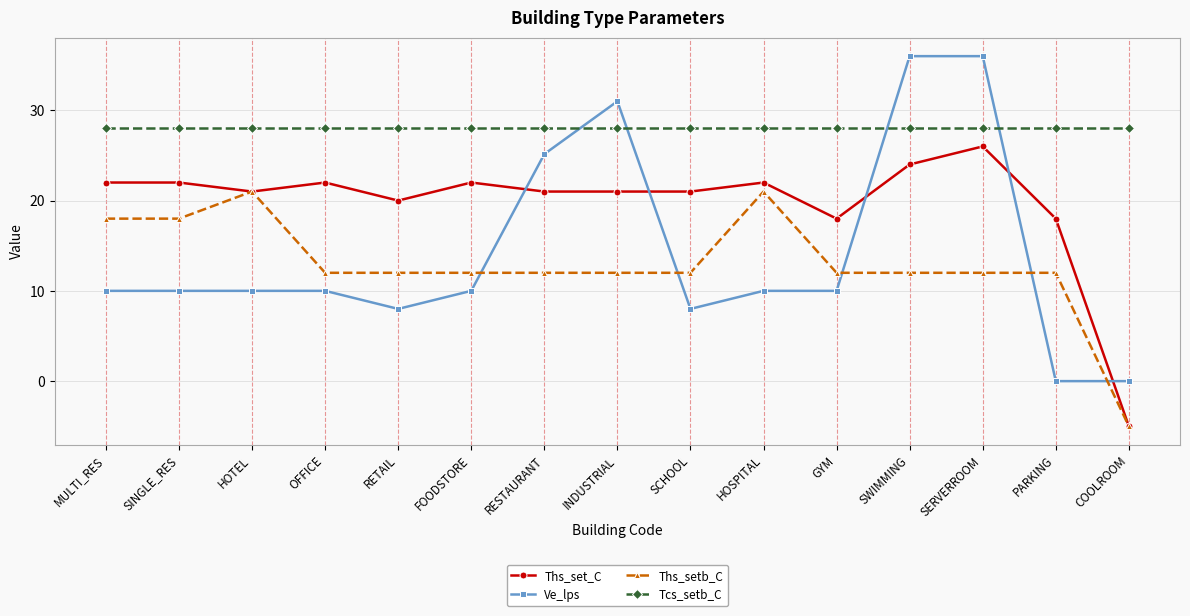

What is the total value across all series at HOTEL?

80.0